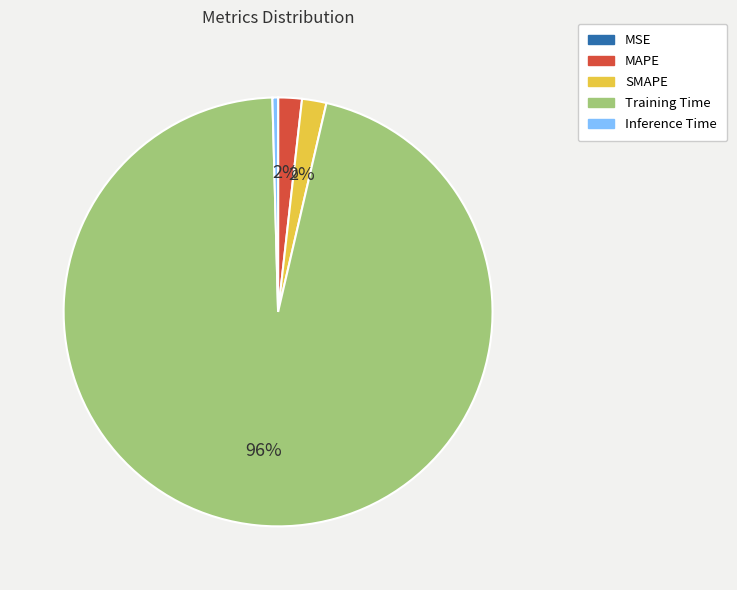

To the nearest percent, what is the average slice percentage?

20%